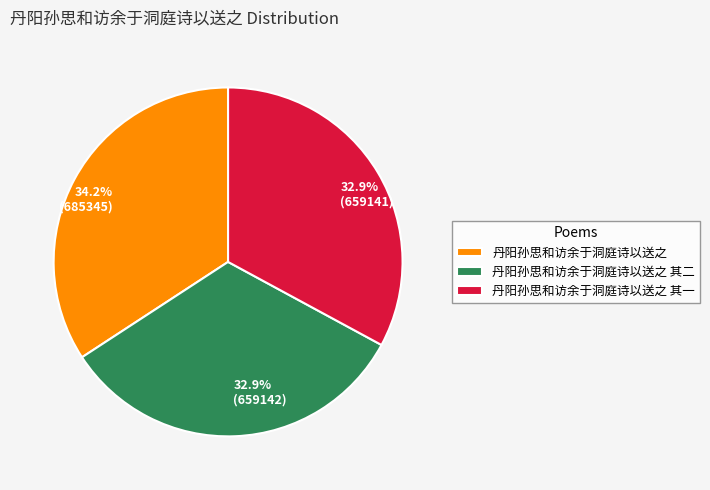

What percentage do 丹阳孙思和访余于洞庭诗以送之 其一 and 丹阳孙思和访余于洞庭诗以送之 together represent?

67.1%